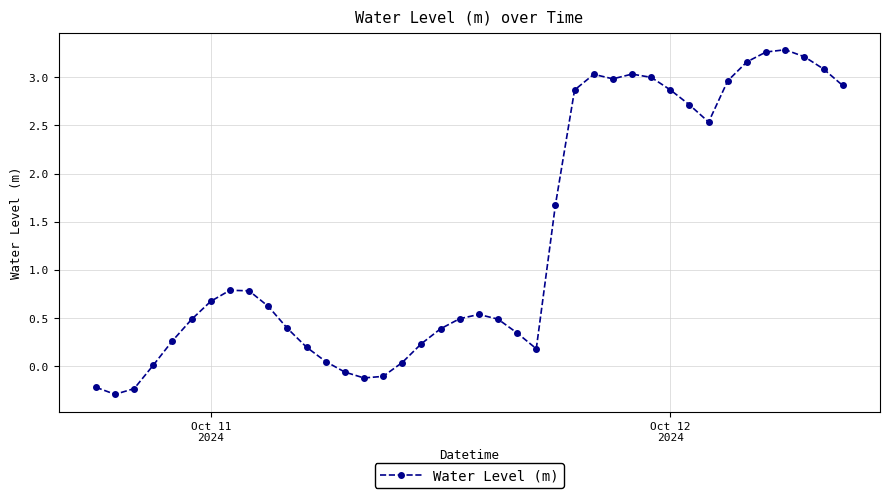

Does the chart have visible grid lines?

Yes